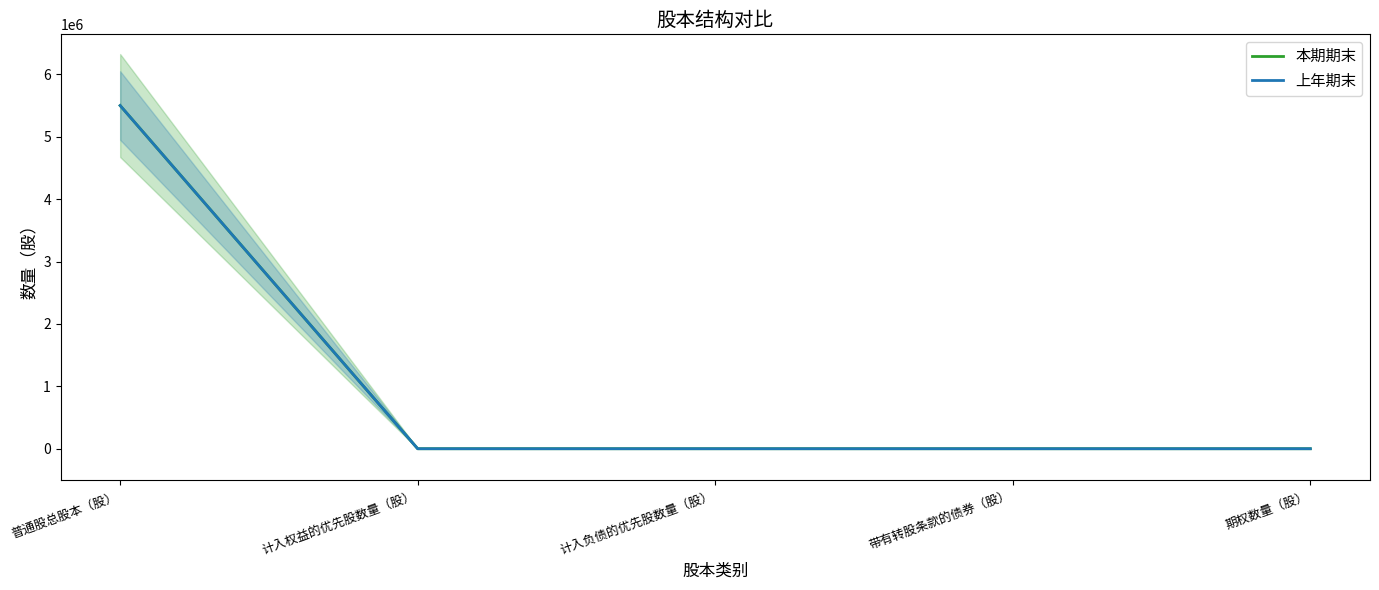

Reading left to right, transcribe all the data shown in this chart.

本期期末: 普通股总股本（股）=5500000	计入权益的优先股数量（股）=0	计入负债的优先股数量（股）=0	带有转股条款的债券（股）=0	期权数量（股）=0
上年期末: 普通股总股本（股）=5500000	计入权益的优先股数量（股）=0	计入负债的优先股数量（股）=0	带有转股条款的债券（股）=0	期权数量（股）=0